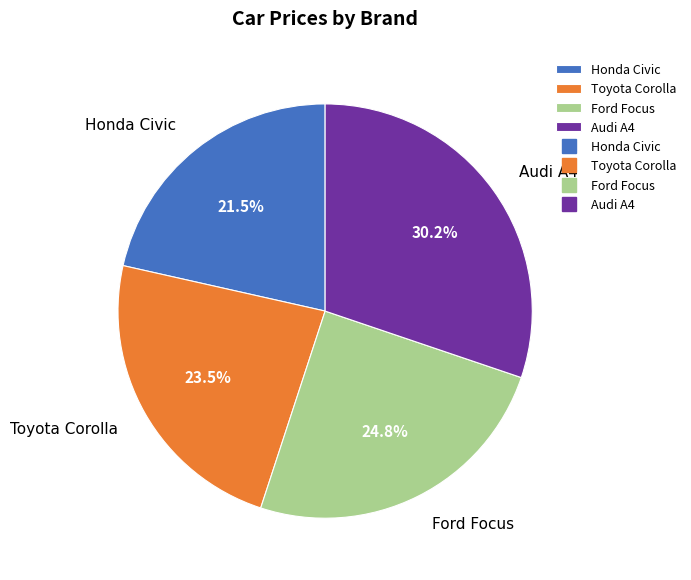

What portion of the pie excludes Ford Focus?

75.2%